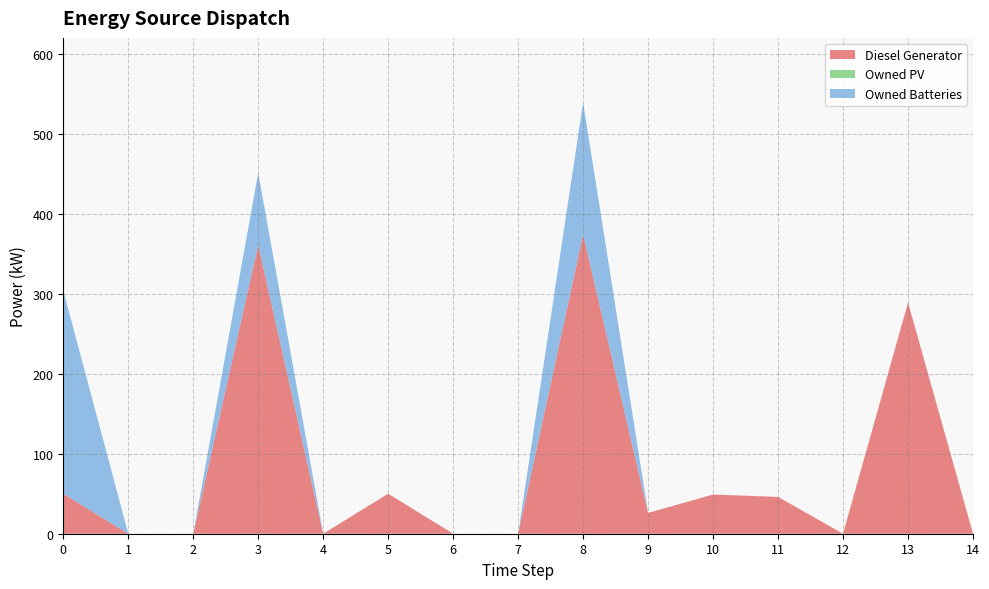

Reading left to right, extract all data points from this chart.

Diesel Generator: 0=50	1=0	2=0	3=361	4=0	5=50	6=0	7=0	8=374	9=26	10=49	11=46	12=0	13=289	14=0
Owned PV: 0=0	1=0	2=0	3=0	4=0	5=0	6=0	7=0	8=0	9=0	10=0	11=0	12=0	13=0	14=0
Owned Batteries: 0=254	1=0	2=0	3=90	4=0	5=0	6=0	7=0	8=165	9=0	10=0	11=0	12=0	13=0	14=0